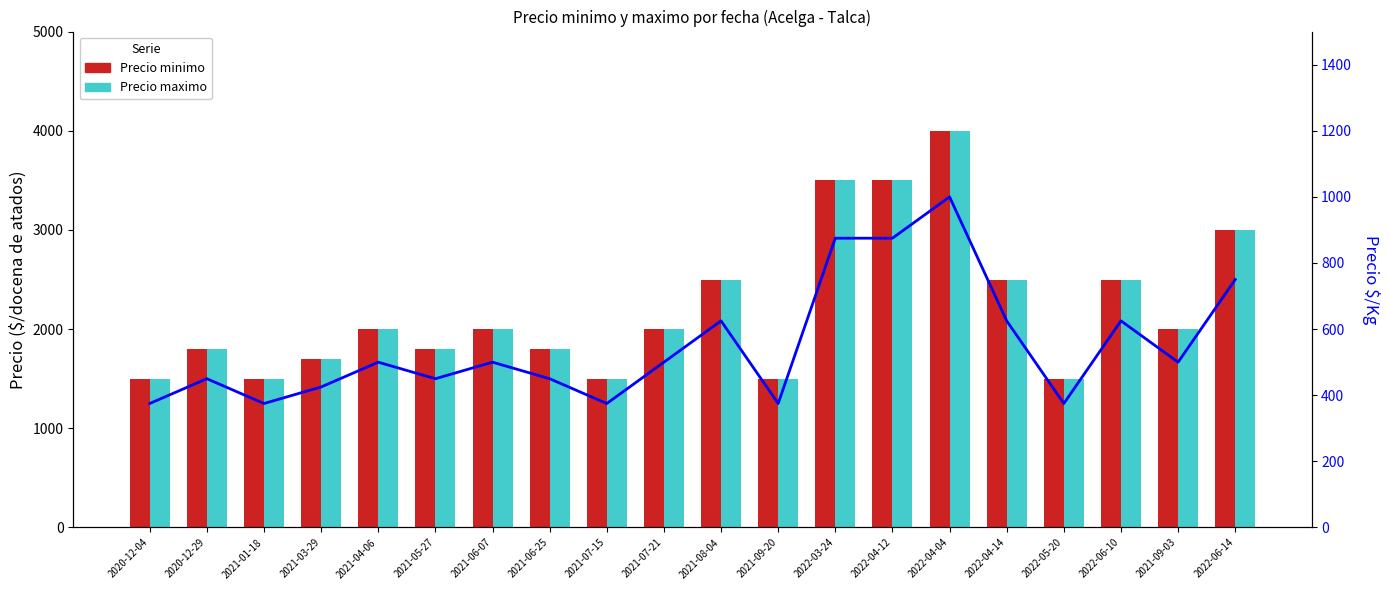

Which has a higher value, 2021-07-15 or 2021-09-20?

2021-07-15